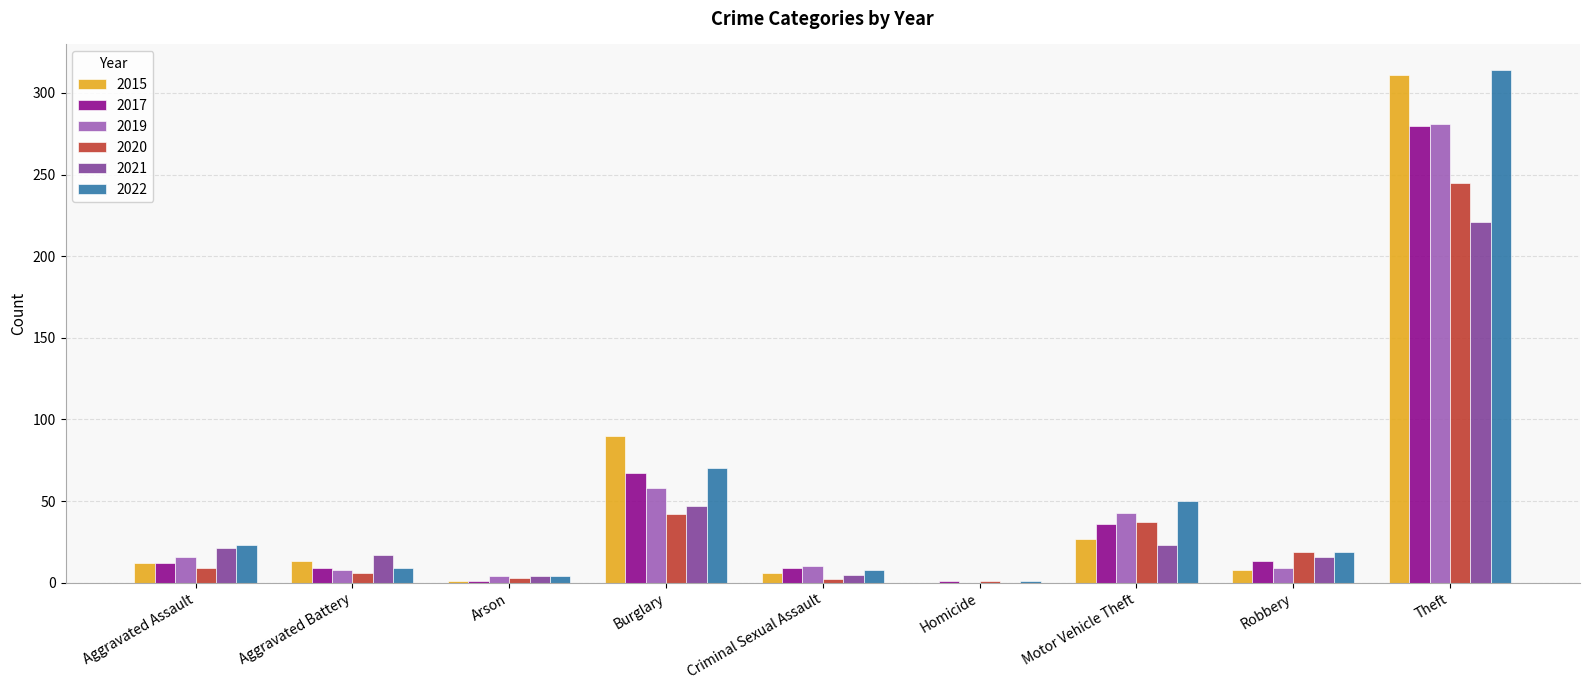

How many series are shown in this chart?

6